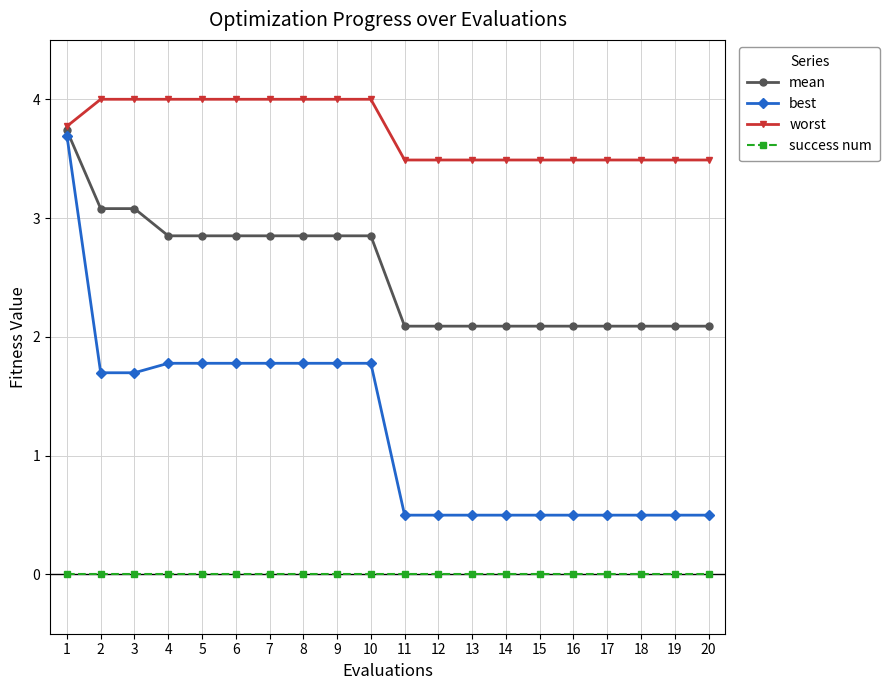

What is the sum of the mean values at 6 and 13?

4.9